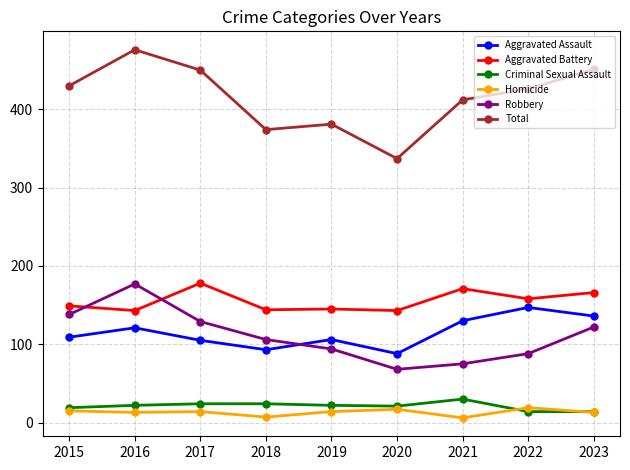

How many interior local valleys does the Total series have?

2